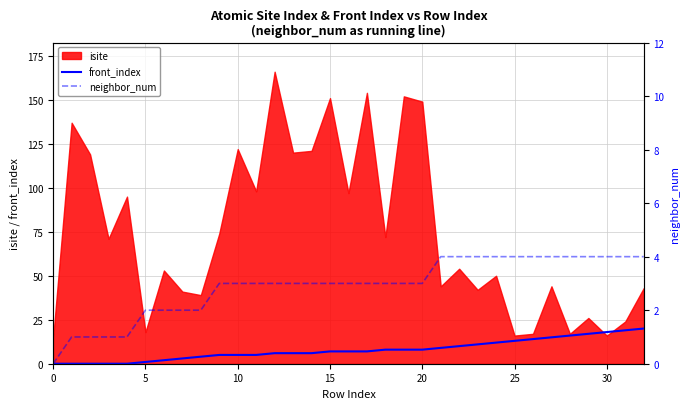

True or false: front_index and neighbor_num cross at least once.

False